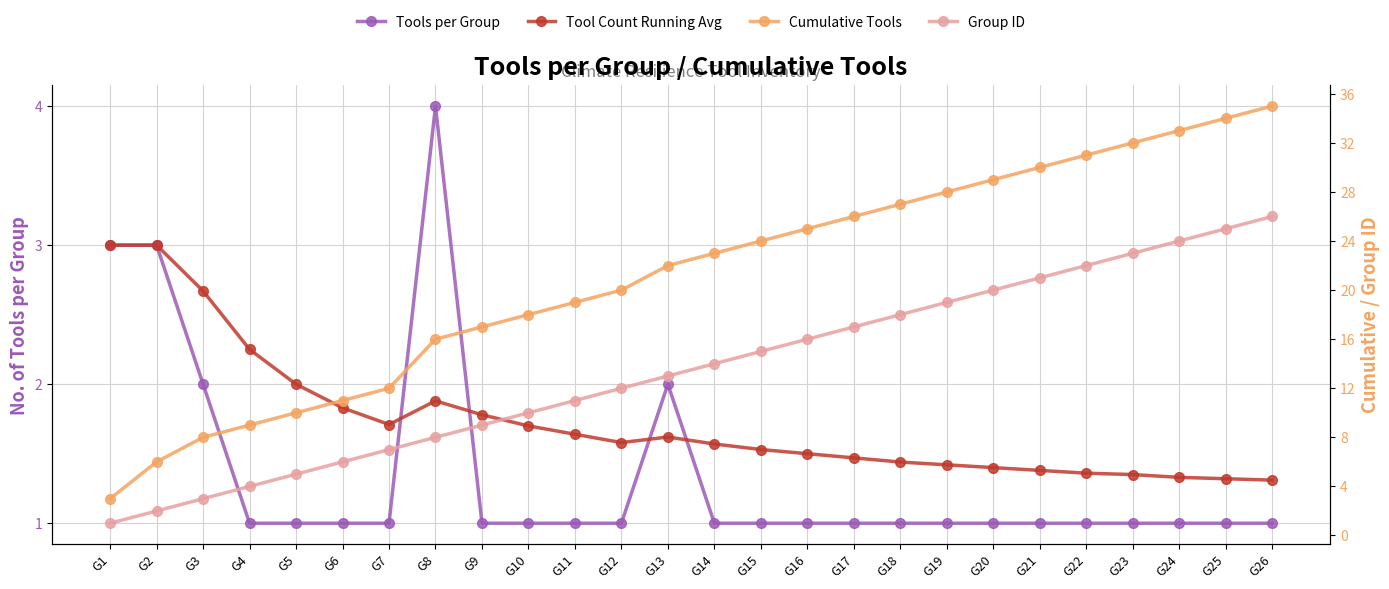

True or false: Cumulative Tools and Group ID cross at least once.

False